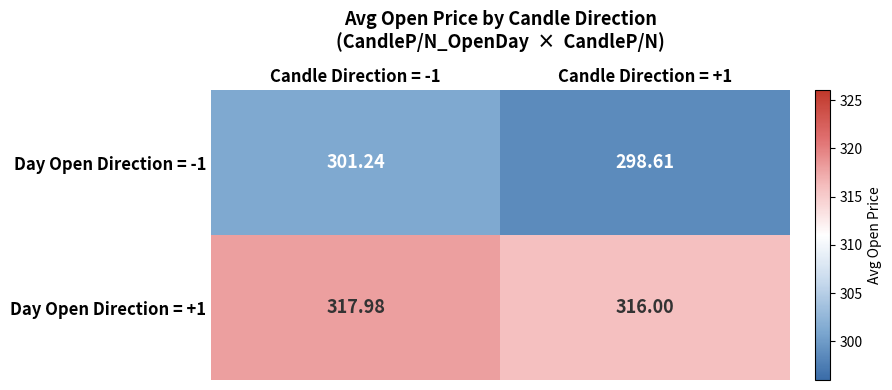

Is the value of Day Open Direction = +1 at Candle Direction = -1 greater than the value of Day Open Direction = -1 at Candle Direction = +1?

Yes